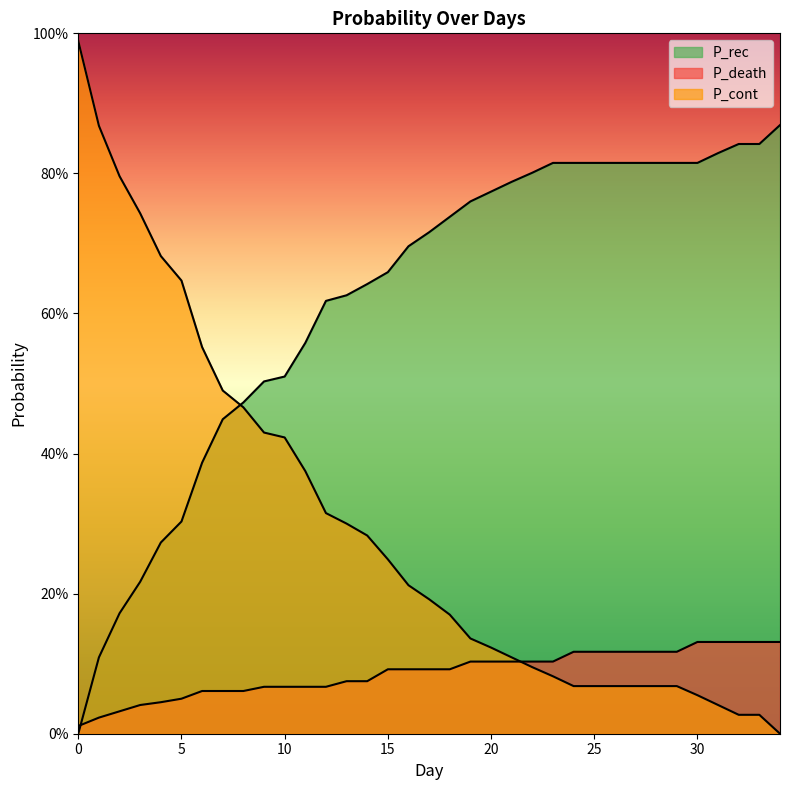

True or false: P_cont and P_death cross at least once.

True